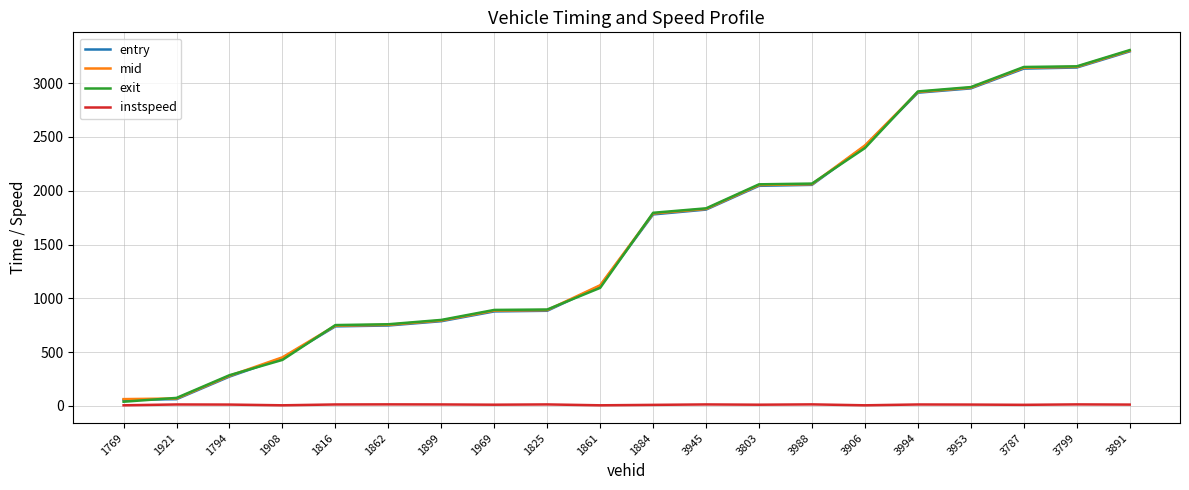

True or false: instspeed has more than 2 interior local peaks.

True